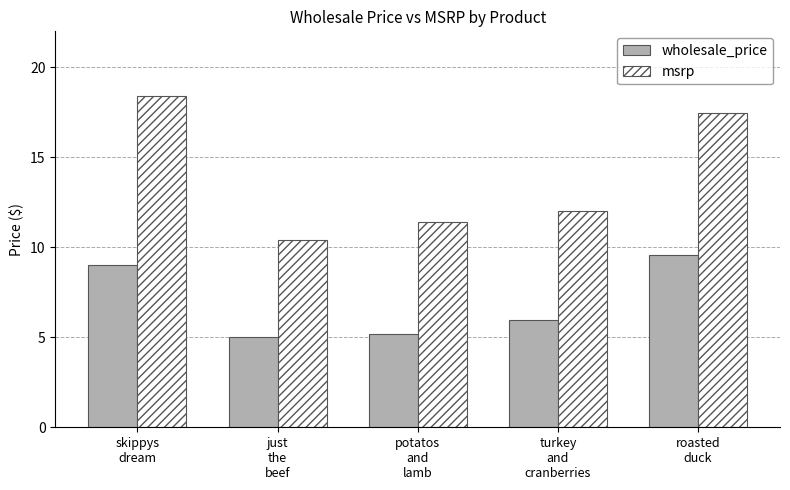

Where does the msrp series first go above 12?

skippys
dream